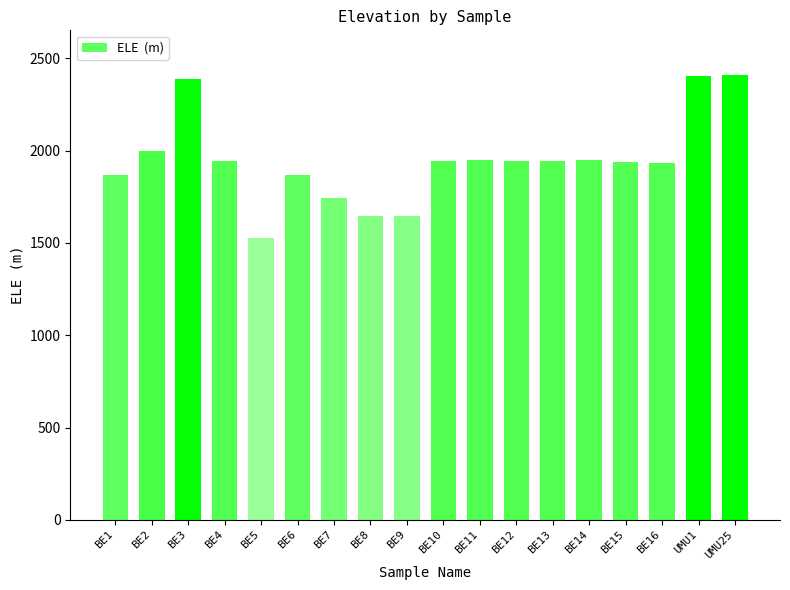

Which has a higher value, BE15 or BE8?

BE15